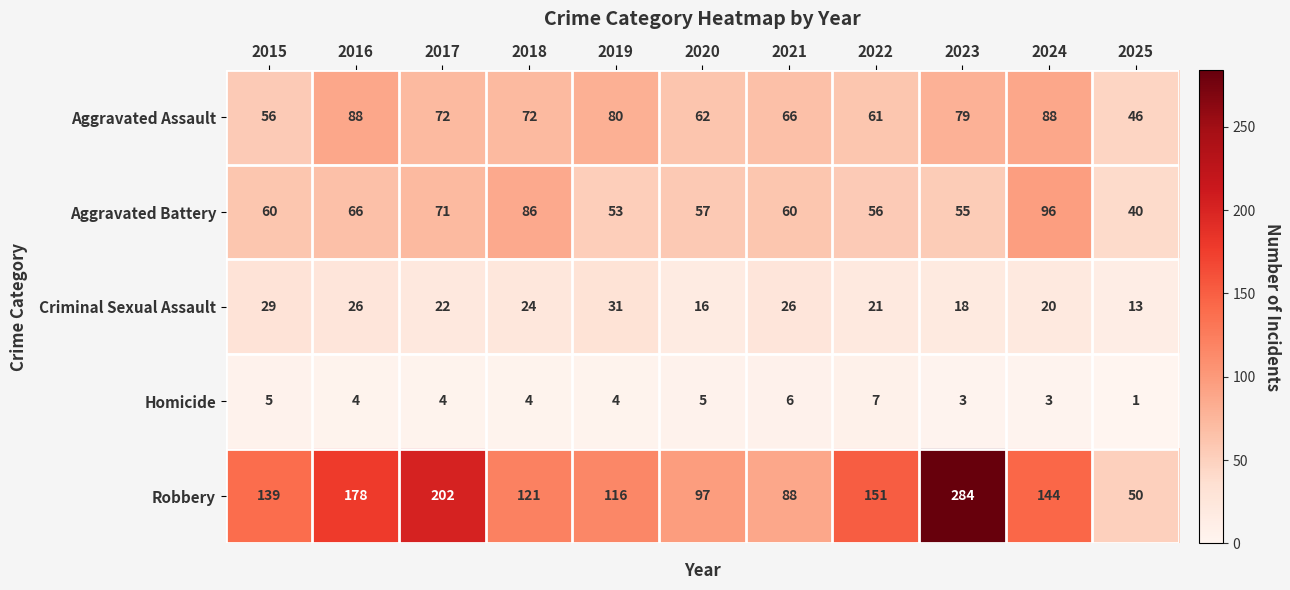

Which label corresponds to the smallest value in the chart?

2025